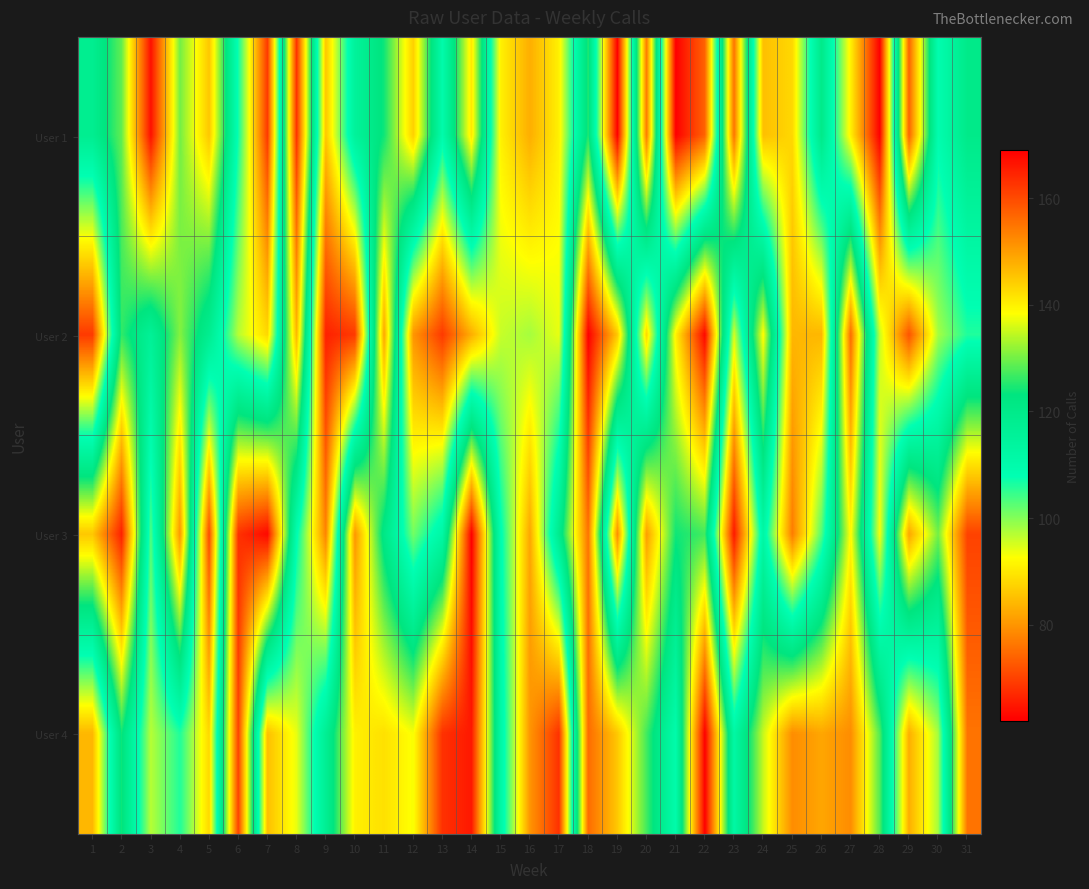

Reading left to right, extract all data points from this chart.

User 1: 1=118	2=129	3=167	4=130	5=145	6=107	7=69	8=163	9=86	10=115	11=124	12=144	13=110	14=141	15=91	16=83	17=91	18=125	19=62	20=154	21=62	22=74	23=155	24=85	25=88	26=120	27=91	28=62	29=157	30=109	31=120
User 2: 1=69	2=126	3=116	4=131	5=118	6=97	7=88	8=147	9=66	10=69	11=149	12=80	13=69	14=83	15=96	16=98	17=94	18=169	19=145	20=88	21=140	22=168	23=95	24=139	25=84	26=84	27=156	28=96	29=72	30=98	31=106
User 3: 1=145	2=165	3=103	4=151	5=71	6=163	7=168	8=109	9=78	10=151	11=121	12=101	13=112	14=169	15=109	16=82	17=119	18=155	19=79	20=150	21=124	22=127	23=65	24=112	25=77	26=103	27=139	28=93	29=149	30=130	31=161
User 4: 1=84	2=124	3=97	4=106	5=88	6=161	7=85	8=94	9=117	10=140	11=142	12=138	13=163	14=166	15=112	16=80	17=68	18=156	19=145	20=127	21=110	22=169	23=112	24=135	25=152	26=149	27=152	28=128	29=83	30=98	31=155